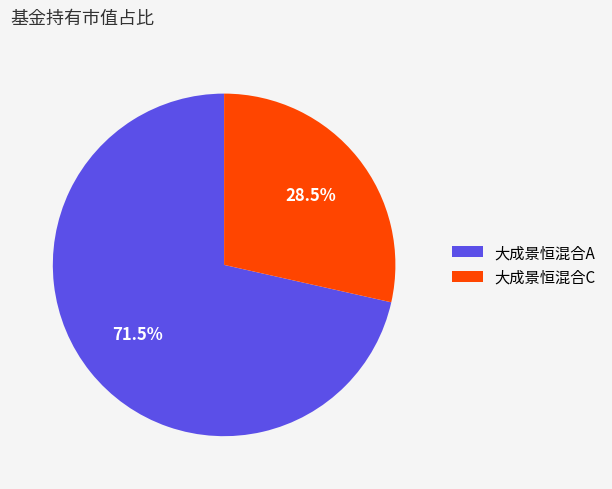

Does 大成景恒混合A account for over 50% of the chart?

Yes